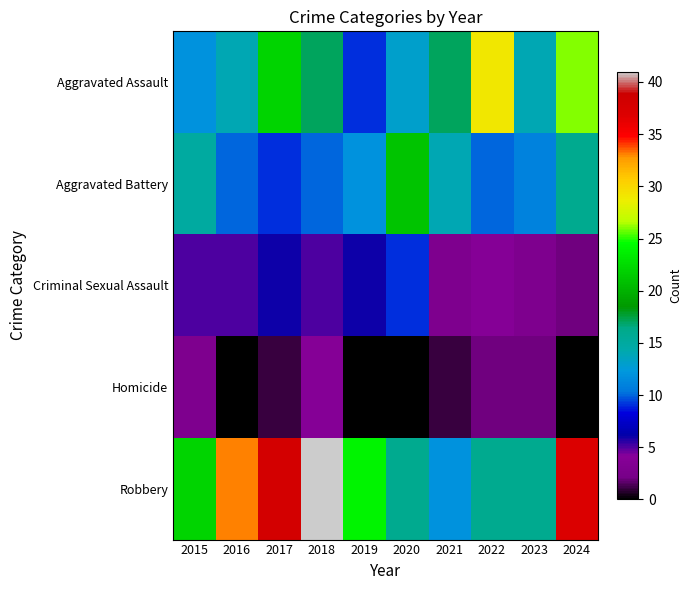

Between 2019 and 2024, which series saw the biggest shift?

Aggravated Assault